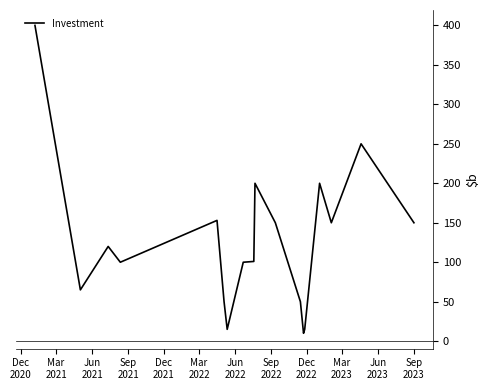

What is the maximum value shown in the chart?

400